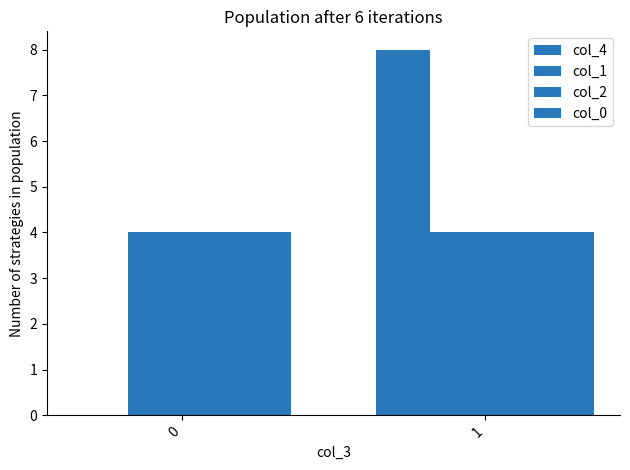

How many categories are shown in the chart?

2